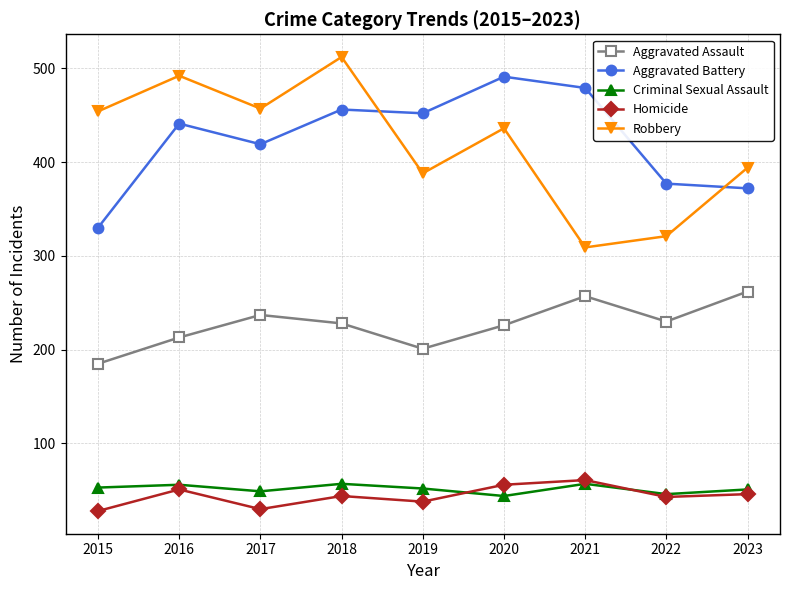

What is the spread (max minus min) of values at 2022?

334